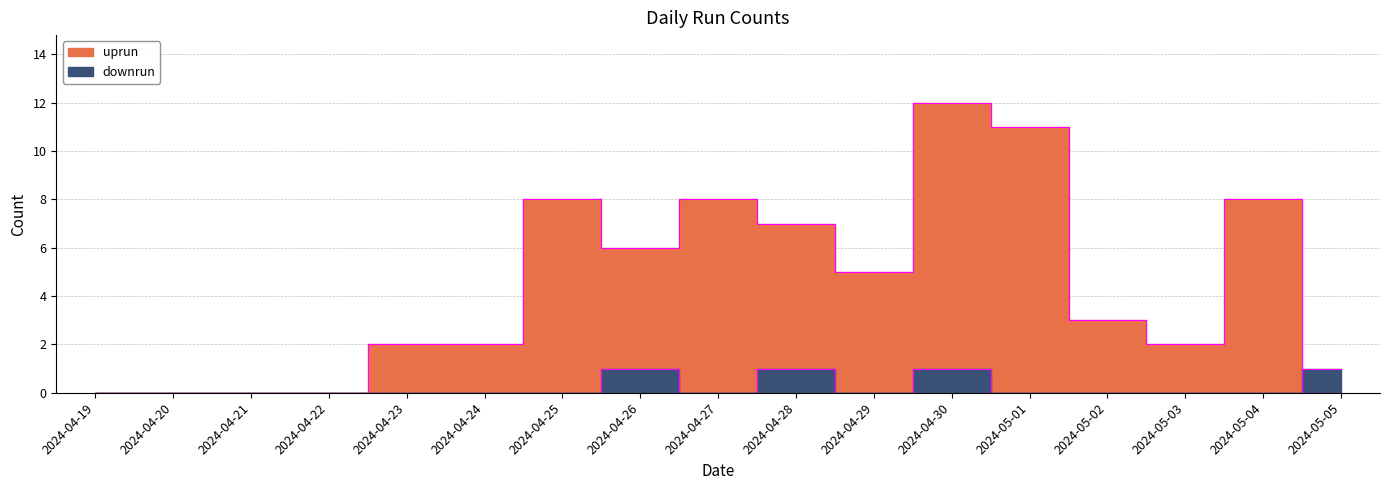

How many categories are shown in the chart?

17